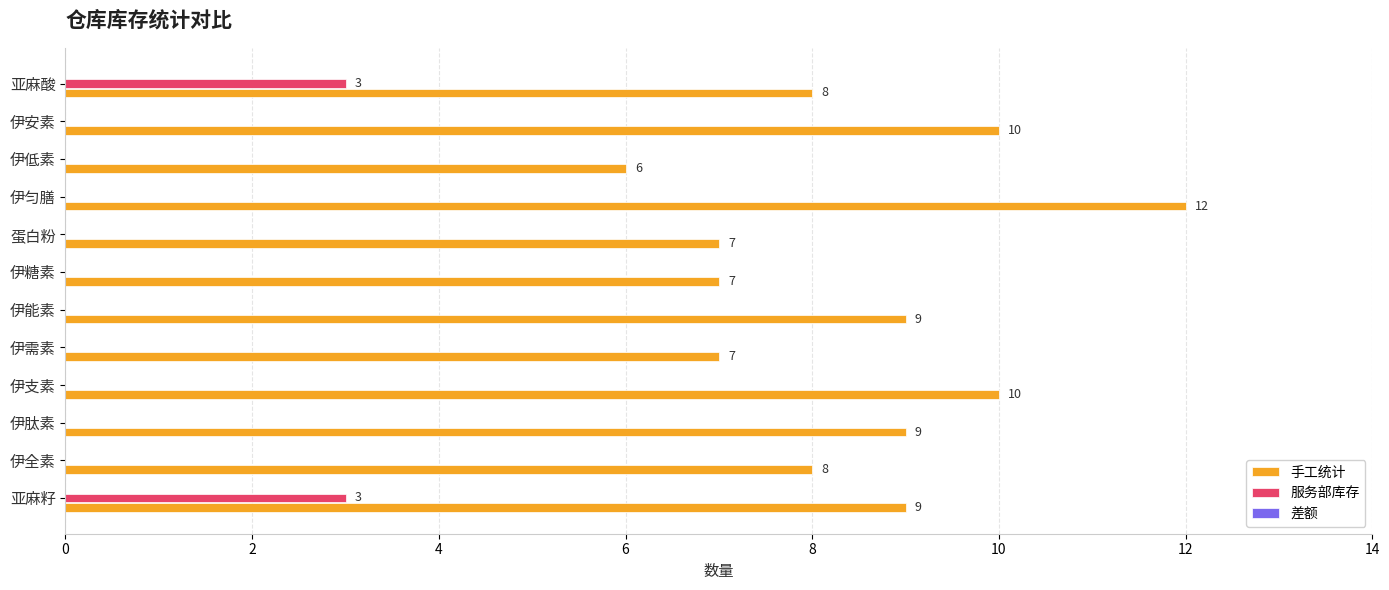

Is the value of 服务部库存 at 蛋白粉 greater than the value of 手工统计 at 伊能素?

No